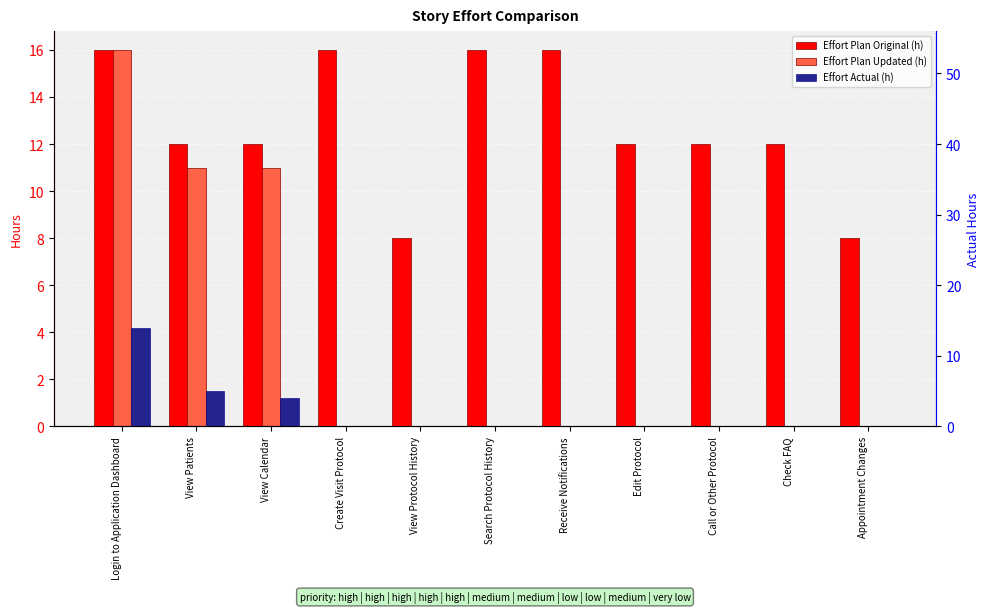

The value of Effort Plan Original (h) at Appointment Changes is 8. True or false?

True